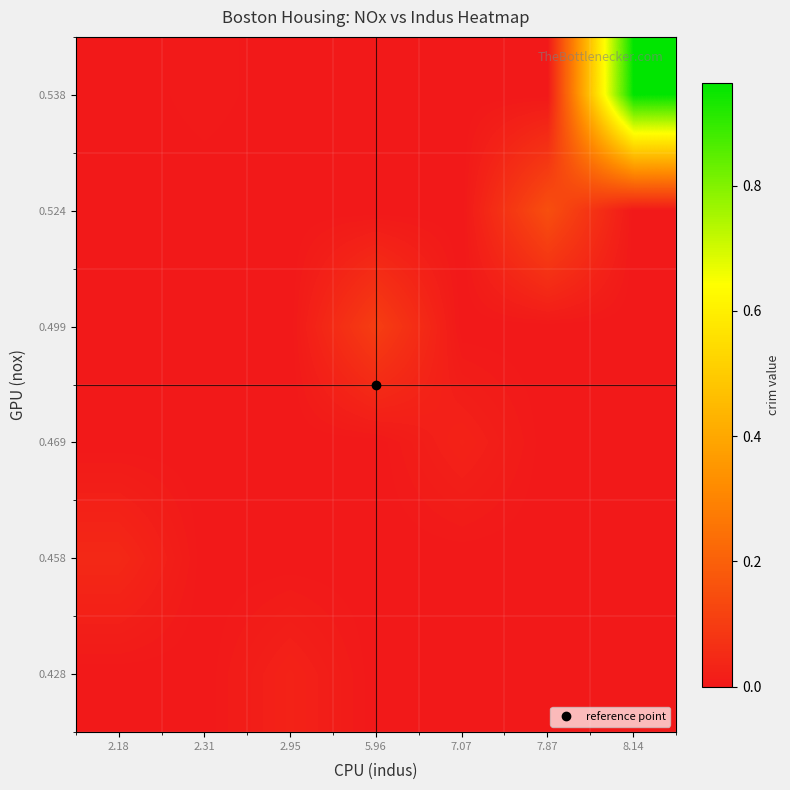

Reading left to right, list all the values displayed in this chart.

row_0: 2.18=0.0	2.31=0.0	2.95=0.0	5.96=0.0	7.07=0.0	7.87=0.0	8.14=0.0
row_1: 2.18=0.0	2.31=0.0	2.95=0.0	5.96=0.0	7.07=0.0	7.87=0.0	8.14=0.0
row_2: 2.18=0.0	2.31=0.0	2.95=0.0	5.96=0.0	7.07=0.0	7.87=0.0	8.14=0.0
row_3: 2.18=0.0	2.31=0.0	2.95=0.0	5.96=0.1	7.07=0.0	7.87=0.0	8.14=0.0
row_4: 2.18=0.0	2.31=0.0	2.95=0.0	5.96=0.0	7.07=0.0	7.87=0.2	8.14=0.0
row_5: 2.18=0.0	2.31=0.0	2.95=0.0	5.96=0.0	7.07=0.0	7.87=0.0	8.14=1.0